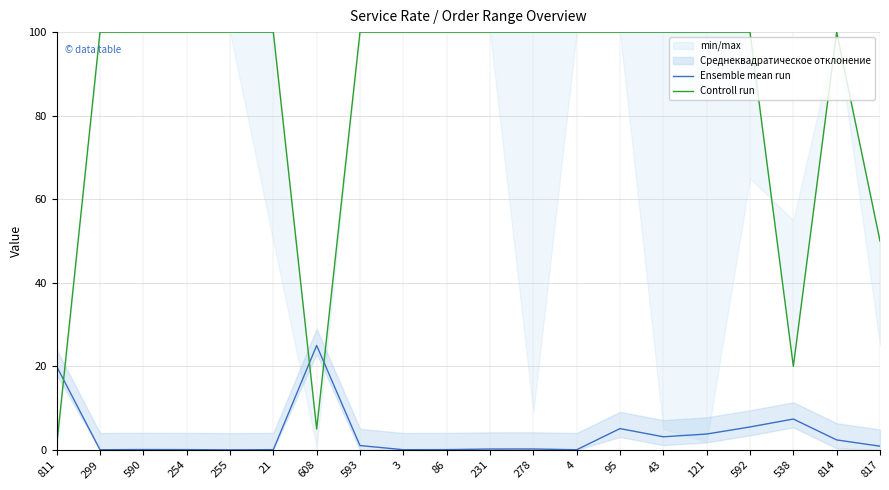

The value of Ensemble mean run at 95 is 5.1. True or false?

True